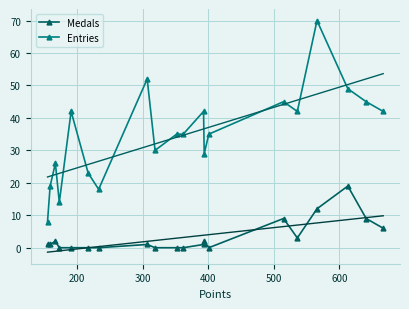

What is the value of the Medals point at the 13th from the left?

2